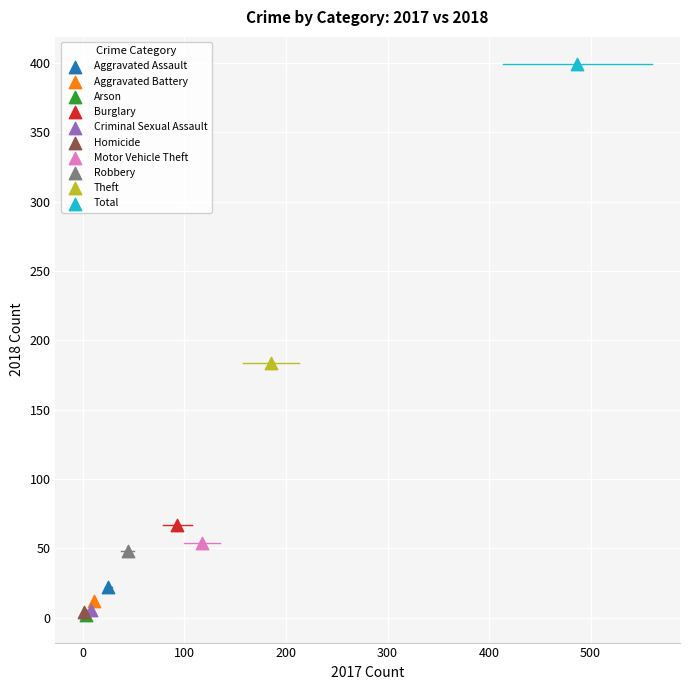

What are all the series names shown in the legend?

Aggravated Assault, Aggravated Battery, Arson, Burglary, Criminal Sexual Assault, Homicide, Motor Vehicle Theft, Robbery, Theft, Total